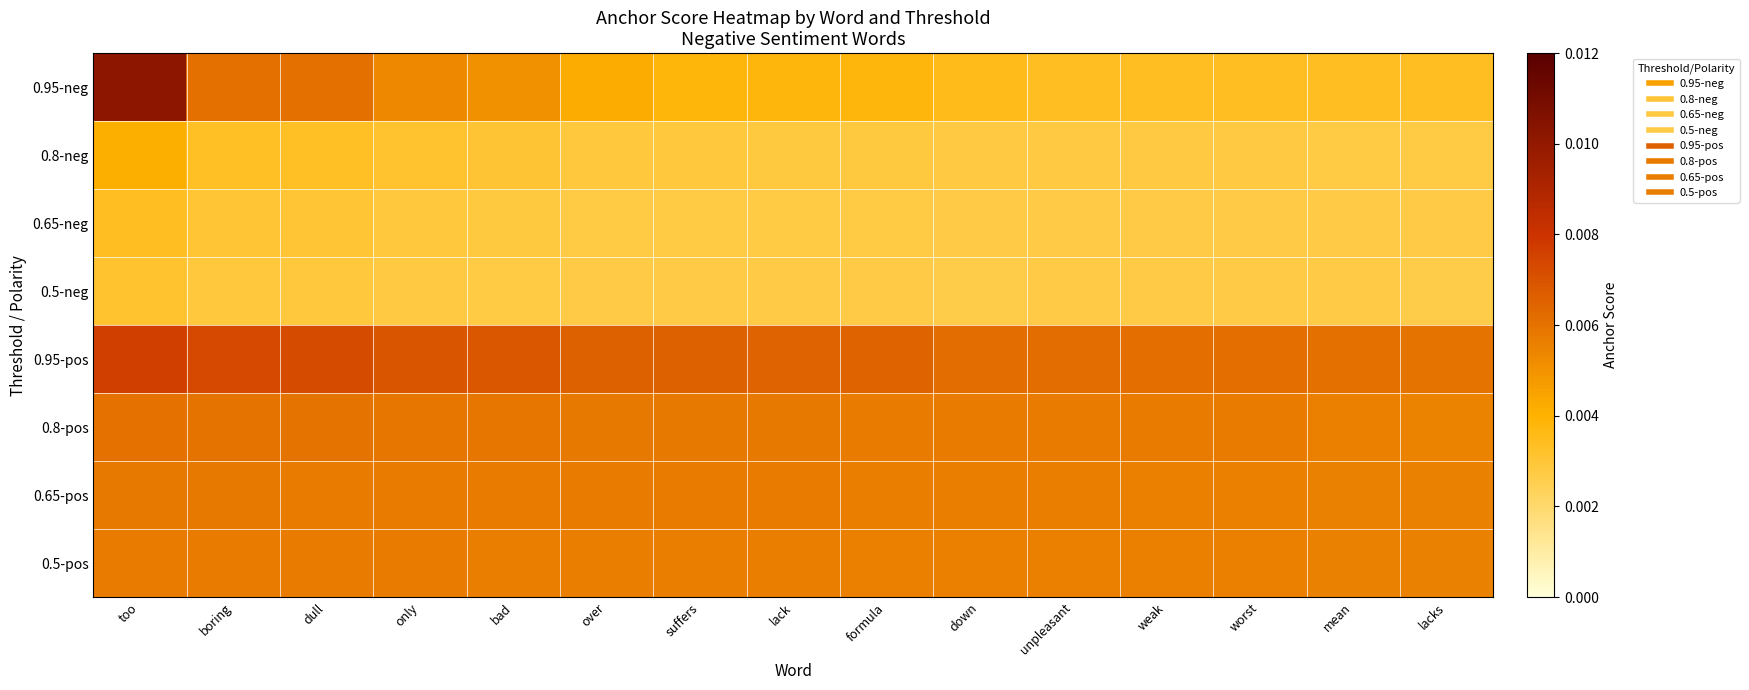

At which category does the chart reach its minimum across all series?

down